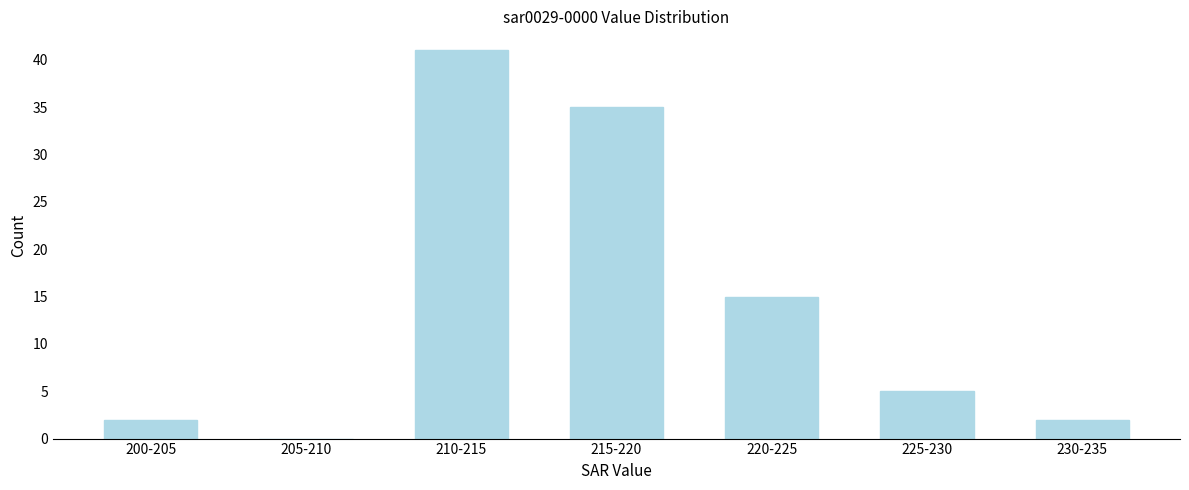

Reading left to right, transcribe all the data shown in this chart.

200-205=2	205-210=0	210-215=41	215-220=35	220-225=15	225-230=5	230-235=2